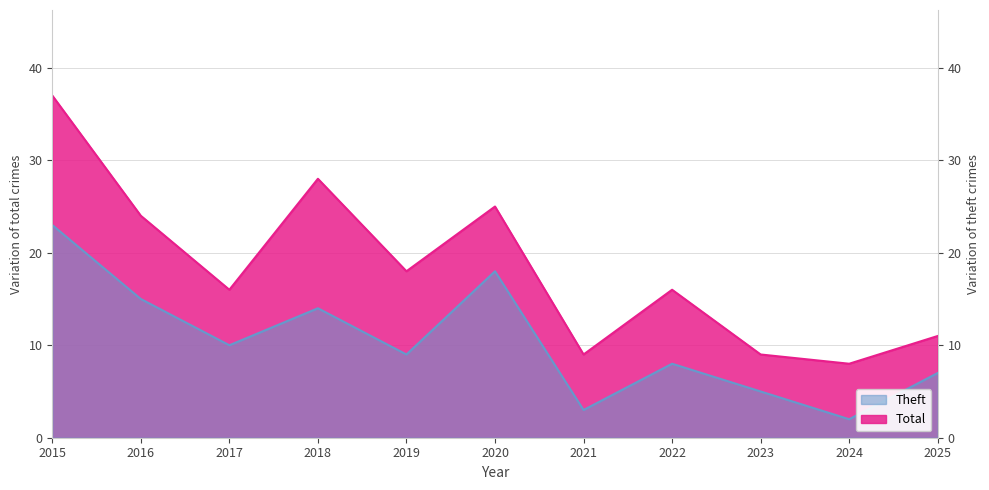

Reading right to left, extract all data points from this chart.

Total: 2025=11	2024=8	2023=9	2022=16	2021=9	2020=25	2019=18	2018=28	2017=16	2016=24	2015=37
Theft: 2025=7	2024=2	2023=5	2022=8	2021=3	2020=18	2019=9	2018=14	2017=10	2016=15	2015=23